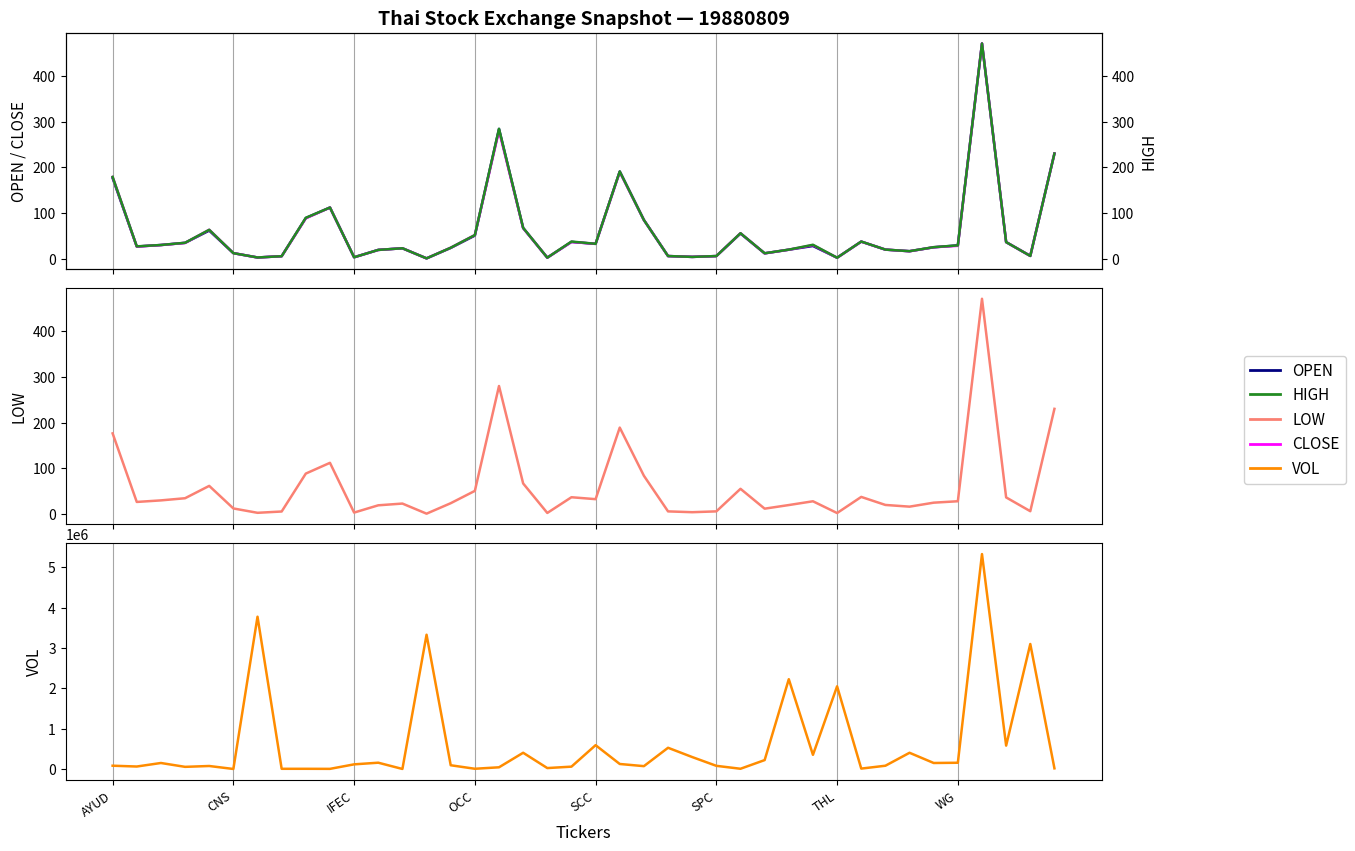

True or false: CLOSE and HIGH cross at least once.

False